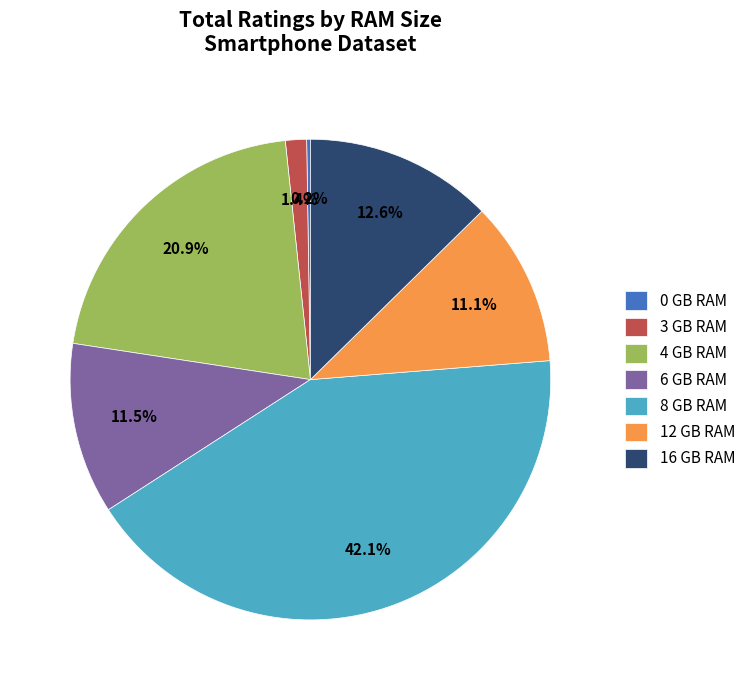

Is it true that 3 GB RAM is 9% of the pie?

False